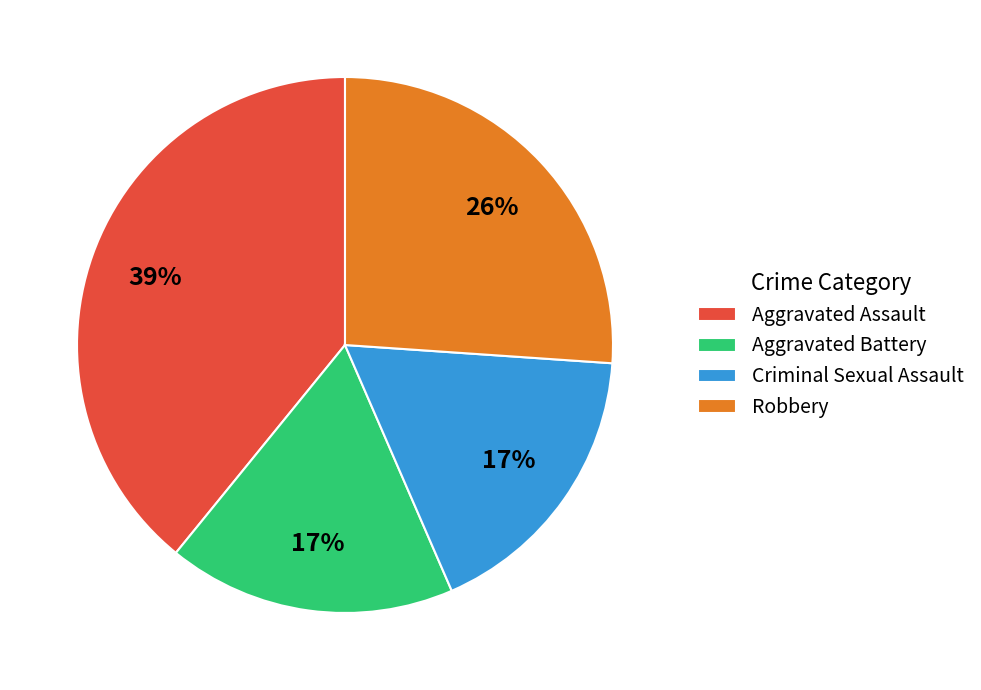

What is the ratio of the value at Criminal Sexual Assault to the value at Aggravated Assault?

0.4